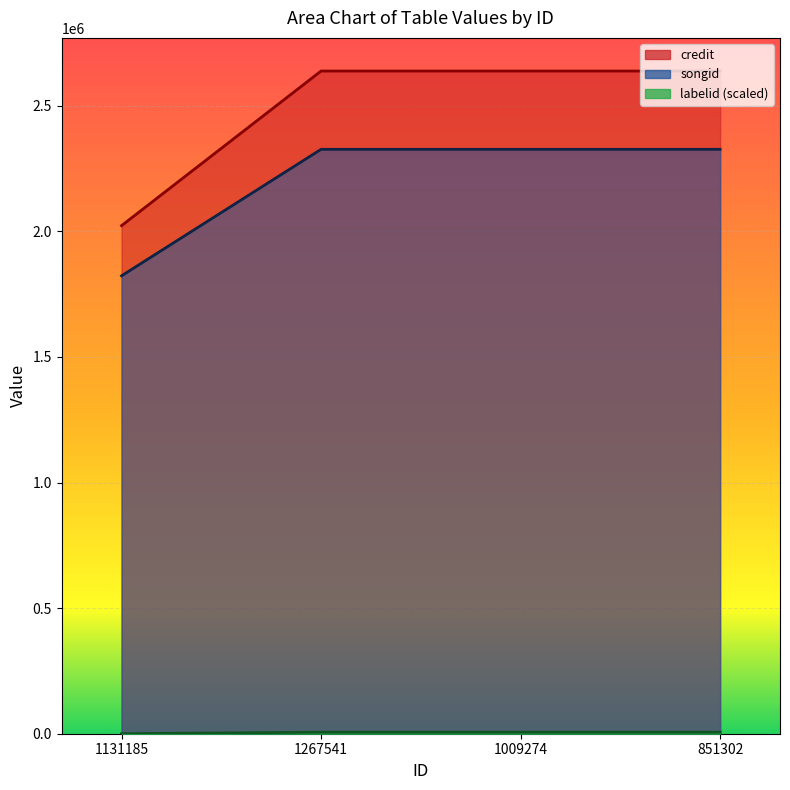

True or false: labelid and credit intersect in this chart.

False